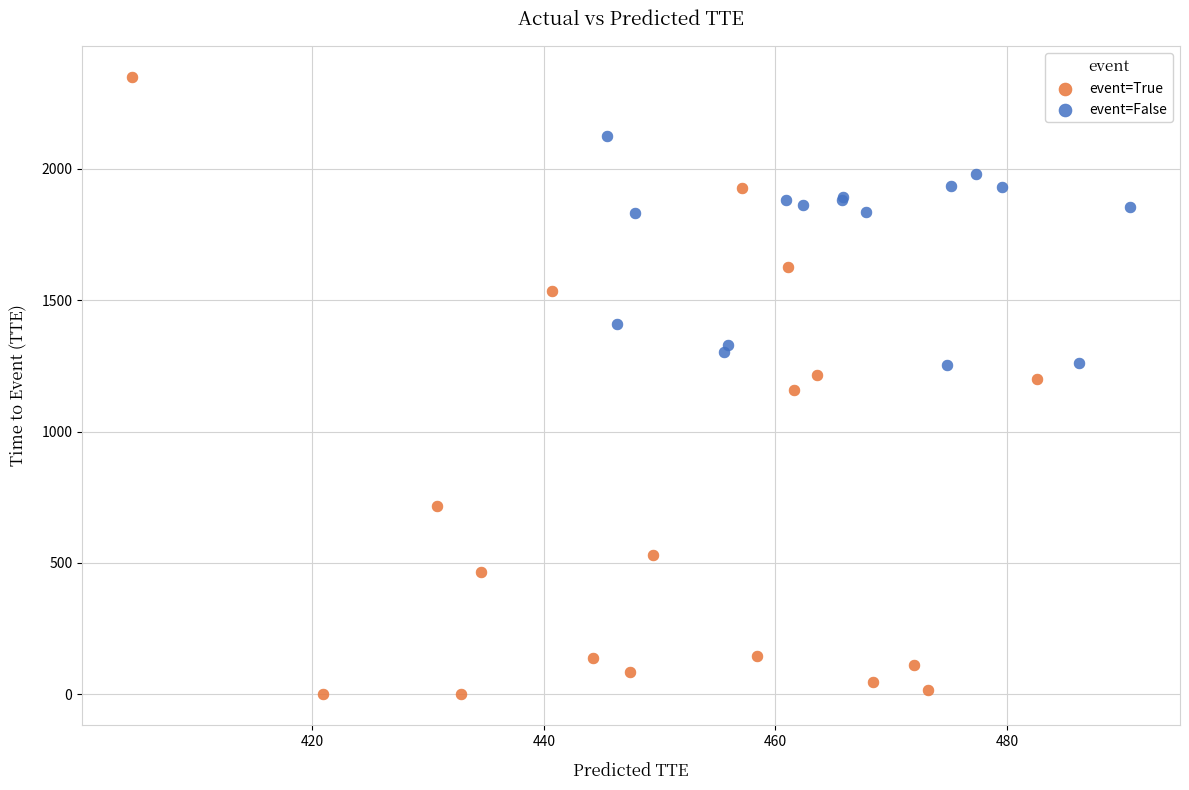

What are all the series names shown in the legend?

event=True, event=False